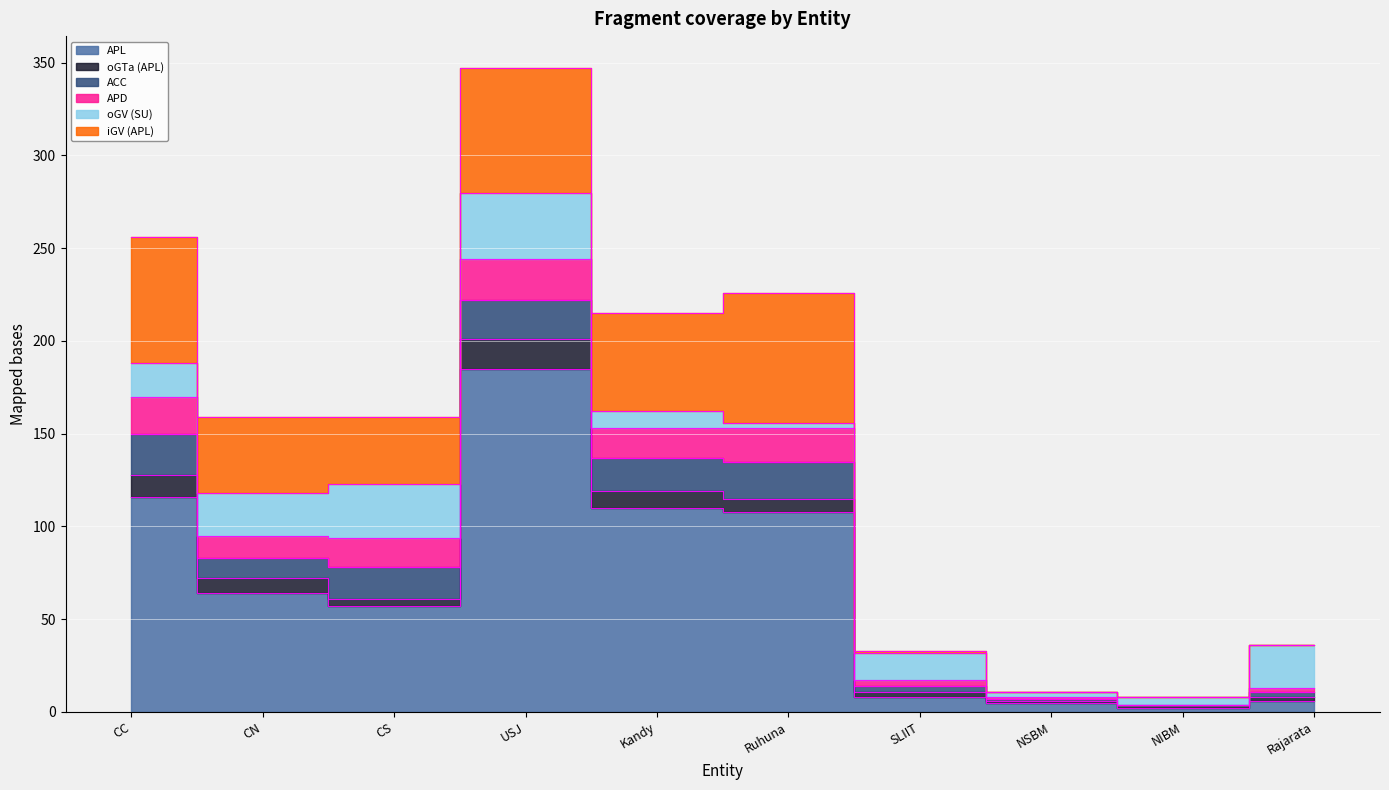

At which category does ACC reach its first local peak?

USJ